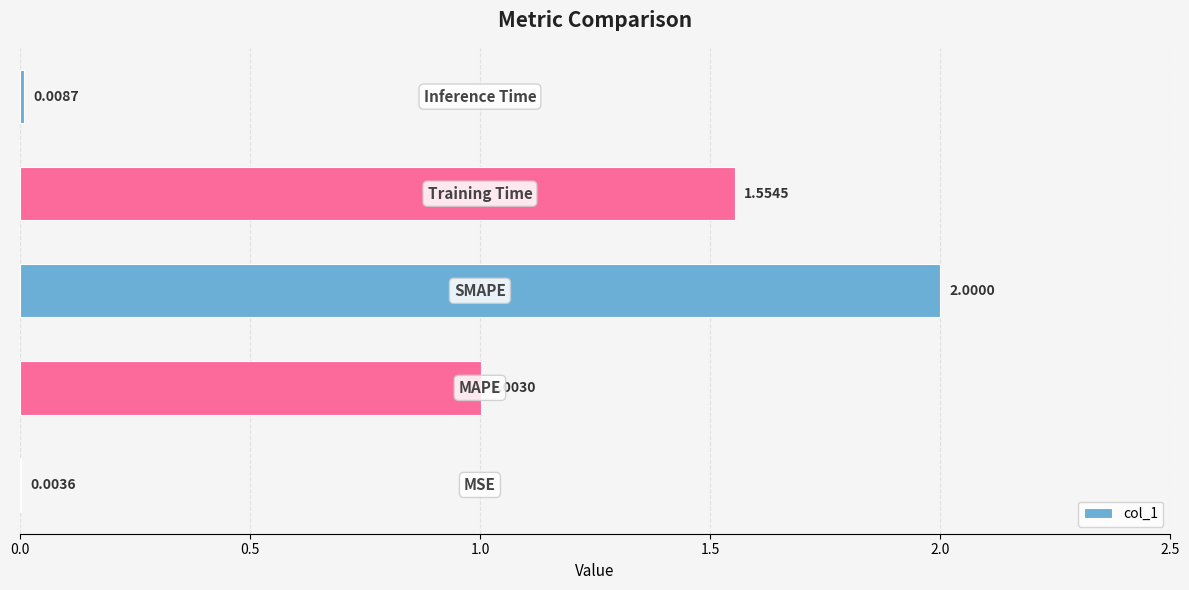

What is the sum of all values?

4.6